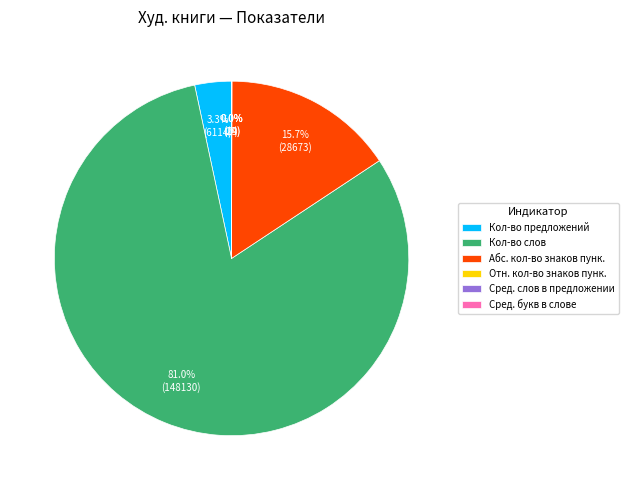

Which has a higher value, Кол-во предложений or Кол-во слов?

Кол-во слов